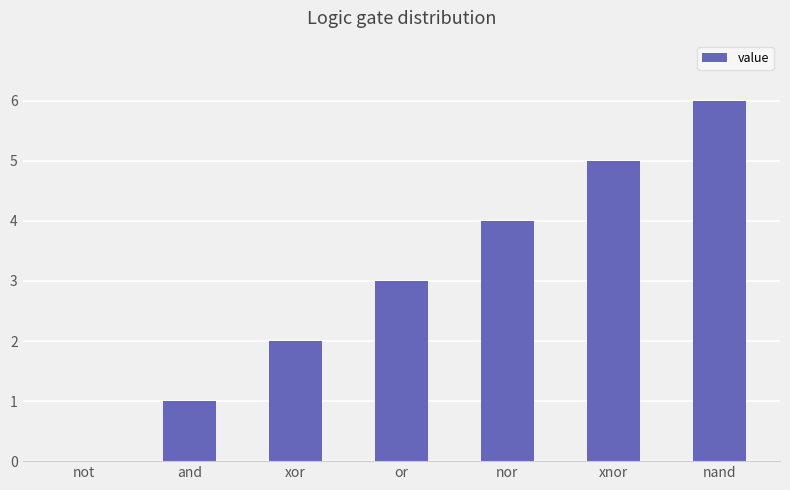

Which category has the highest value across all series?

nand